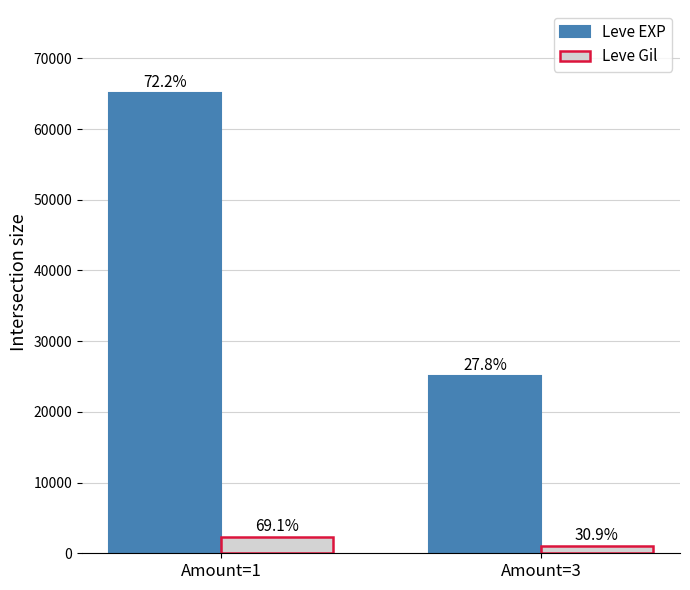

What is the value of the Leve Gil bar at the 2nd from the left?

1042